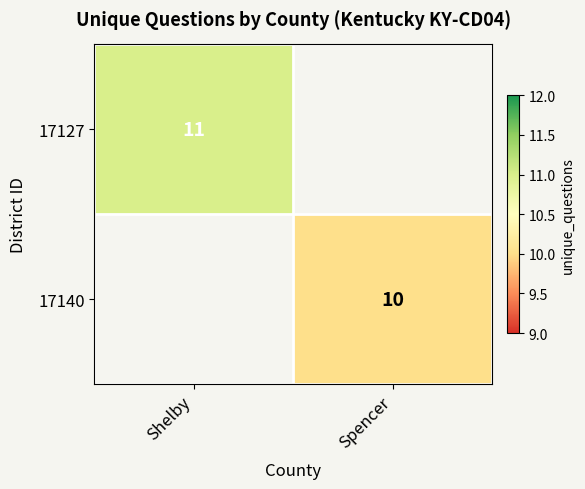

How many data points does each series have?

2